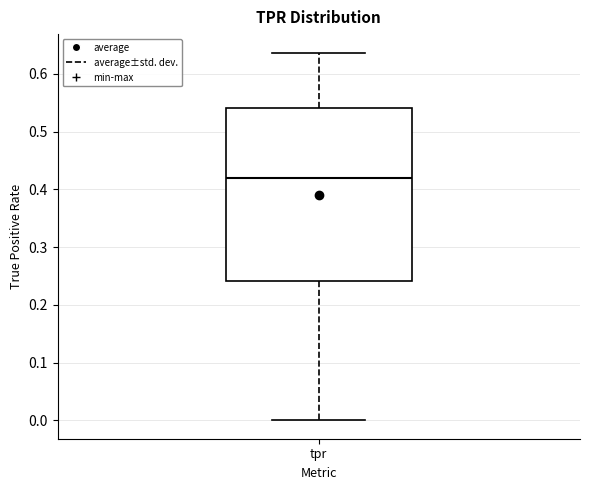

Transcribe this box plot: give where the median line is, the range the box spans, and where the two whiskers end, as read against the y-axis. The values are not printed on the chart, so give them approximately, as read against the axis.

median 0.42, box 0.24 to 0.54, whiskers 0.00 to 0.64